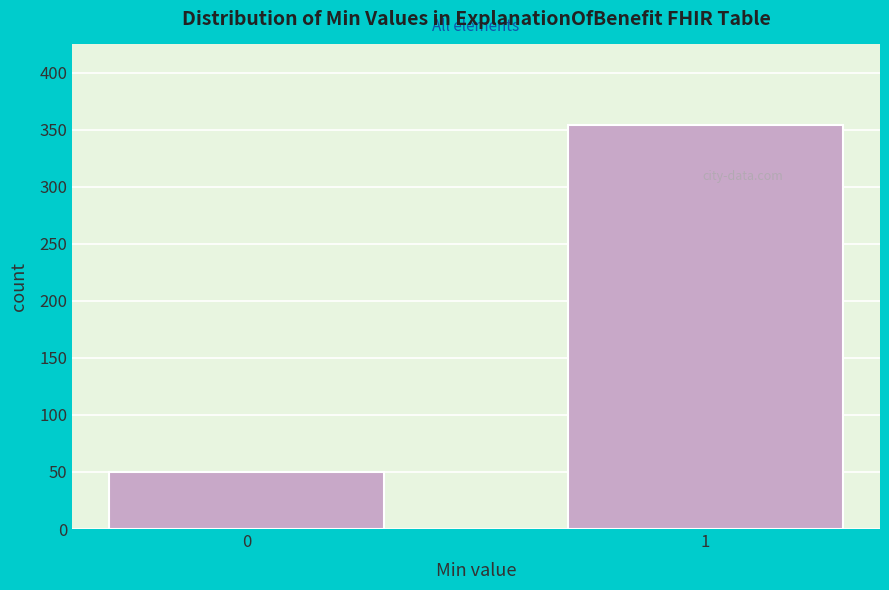

Reading left to right, list all the values displayed in this chart.

0=50	1=354